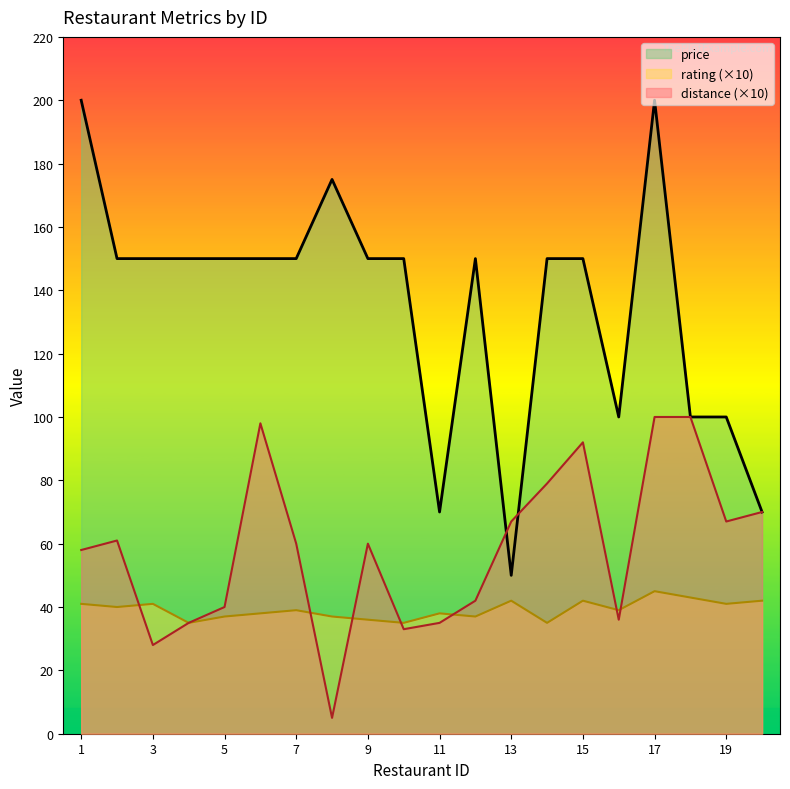

Rank the series at 4 from lowest to highest value.

distance, rating, price